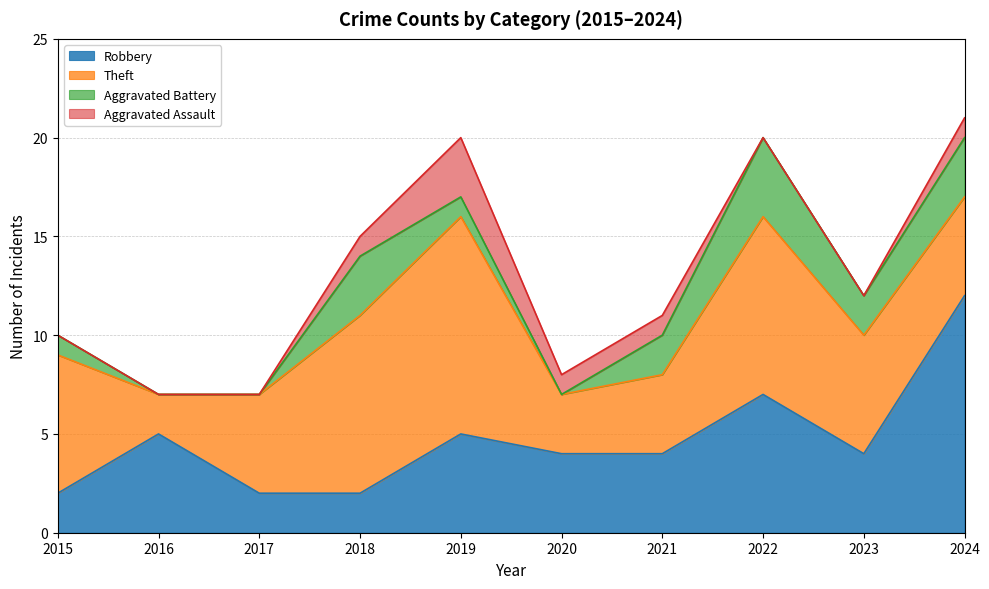

How many distinct data groups are displayed?

5